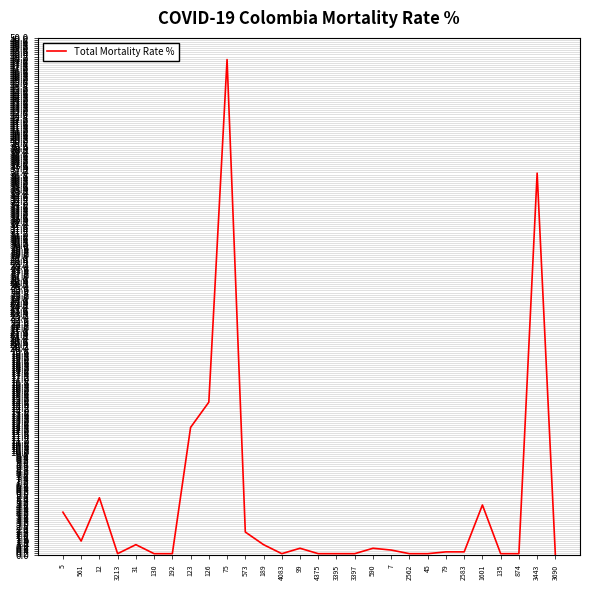

Which has a higher value, 126 or 123?

126